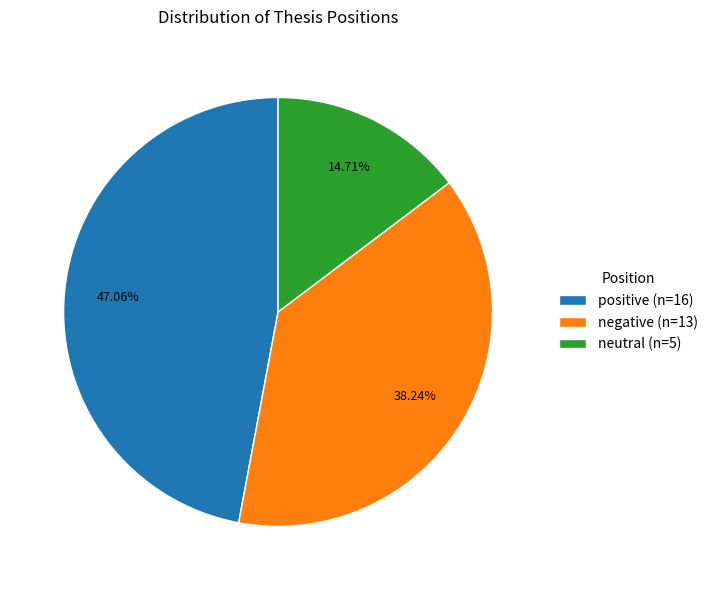

Is there any slice that represents more than half of the pie?

No